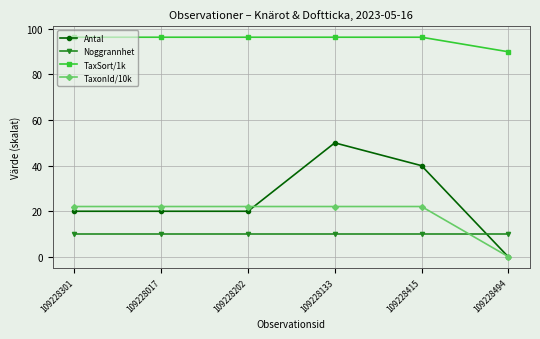

Which series has the largest range (max minus min)?

Antal